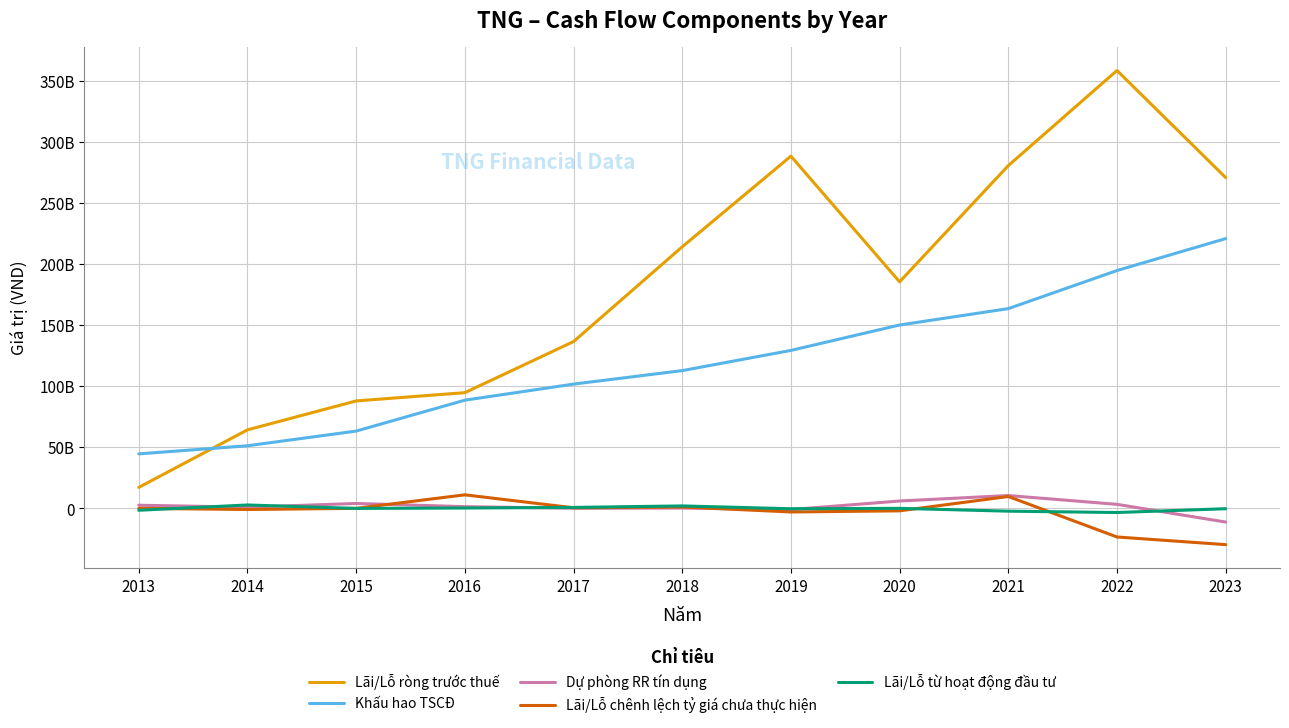

The value of Lãi/Lỗ từ hoạt động đầu tư at 2013 is -2050128749. True or false?

False